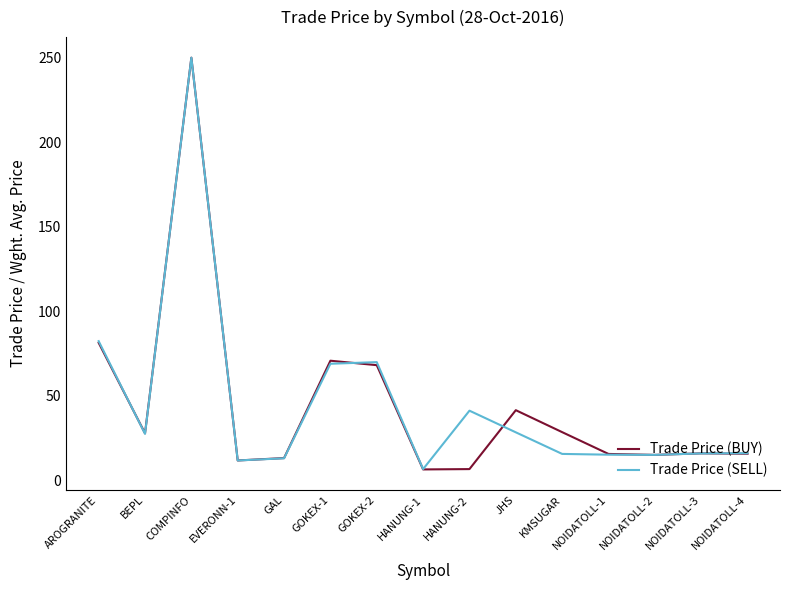

Which series has the widest spread of values?

Trade Price (BUY)